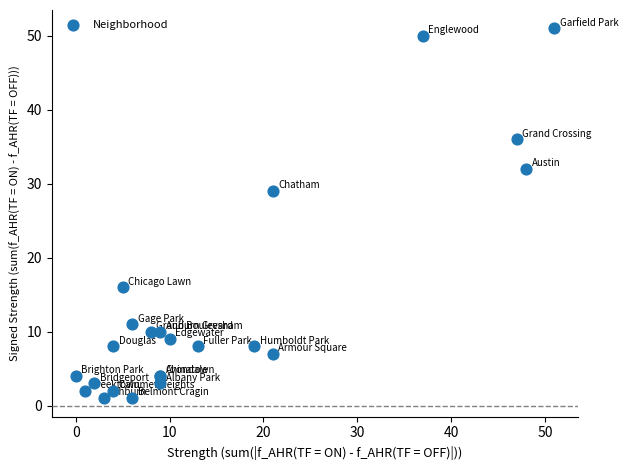

What Y value in the scatter plot is closest to 26?

29